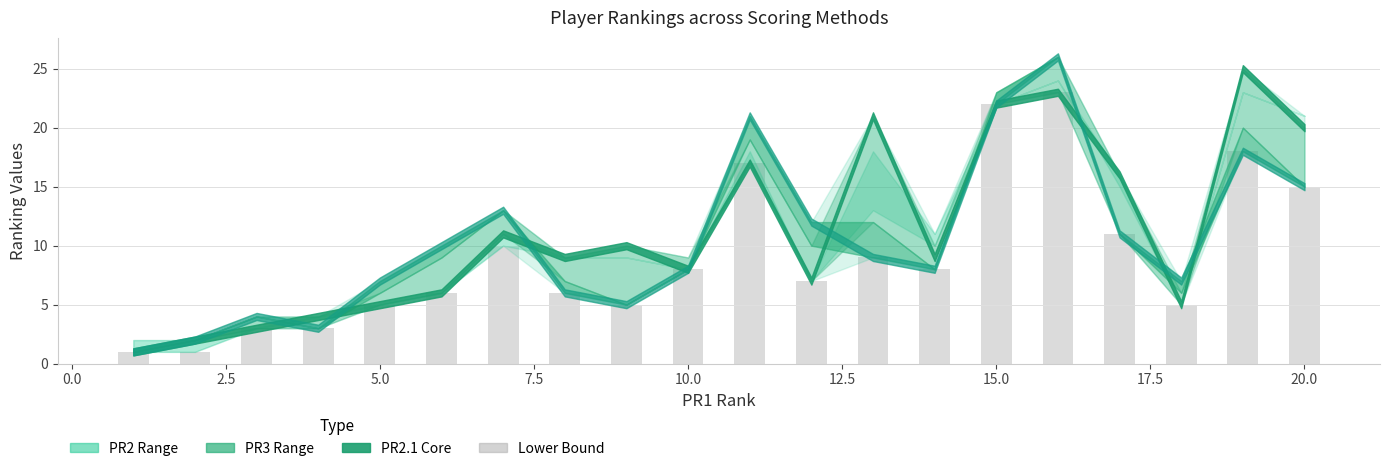

What is the greatest value displayed?

23